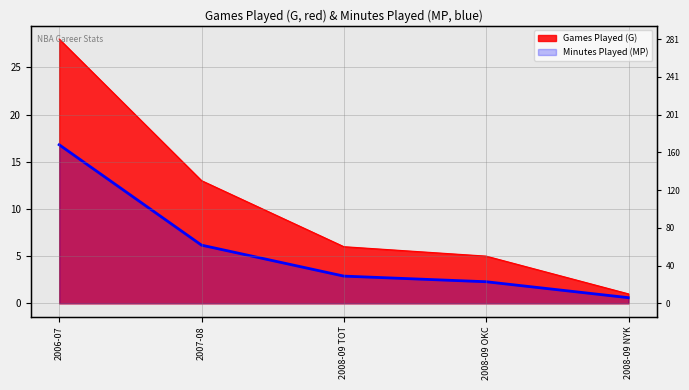

What is the label of the 1st point from the left?

2006-07